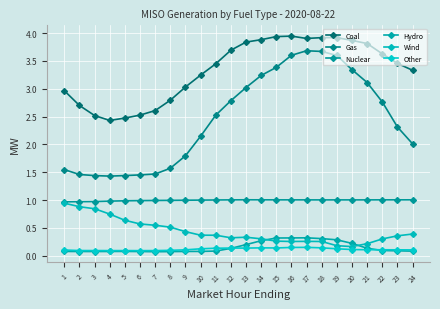

What is the difference between the highest and lowest values at 1?

2.9